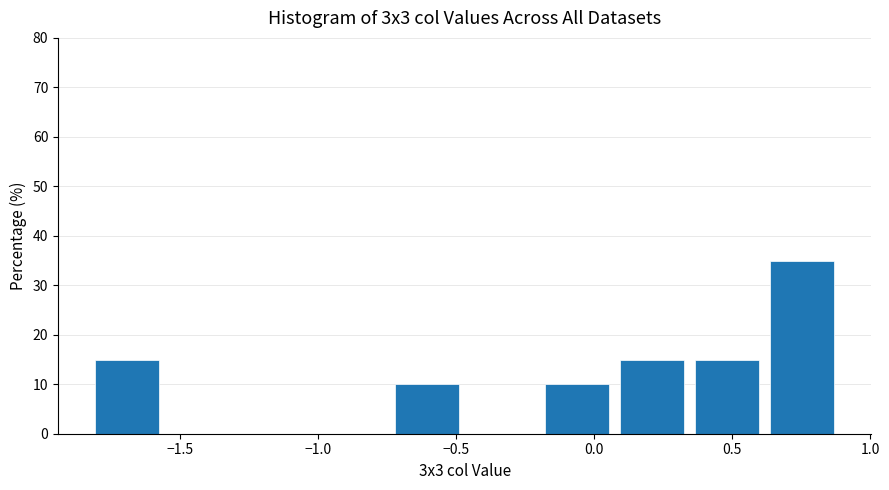

Which range on the x-axis has the tallest bar?

0.60 to 0.90